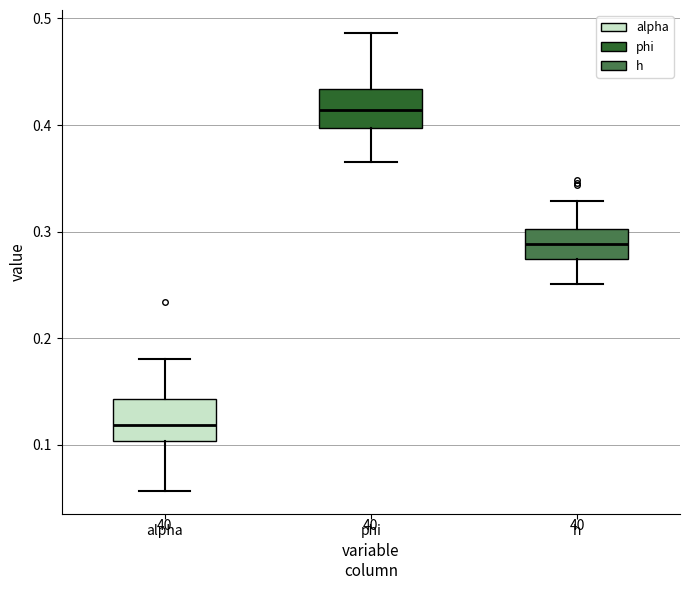

Reading left to right, read every box against the y-axis: the position of its median line, the range the box covers, and the ends of its whiskers. The values are not printed on the chart, so give them approximately, as read against the axis.

alpha: median 0.12, box 0.10 to 0.14, whiskers 0.06 to 0.18
phi: median 0.41, box 0.40 to 0.43, whiskers 0.37 to 0.49
h: median 0.29, box 0.27 to 0.30, whiskers 0.25 to 0.33